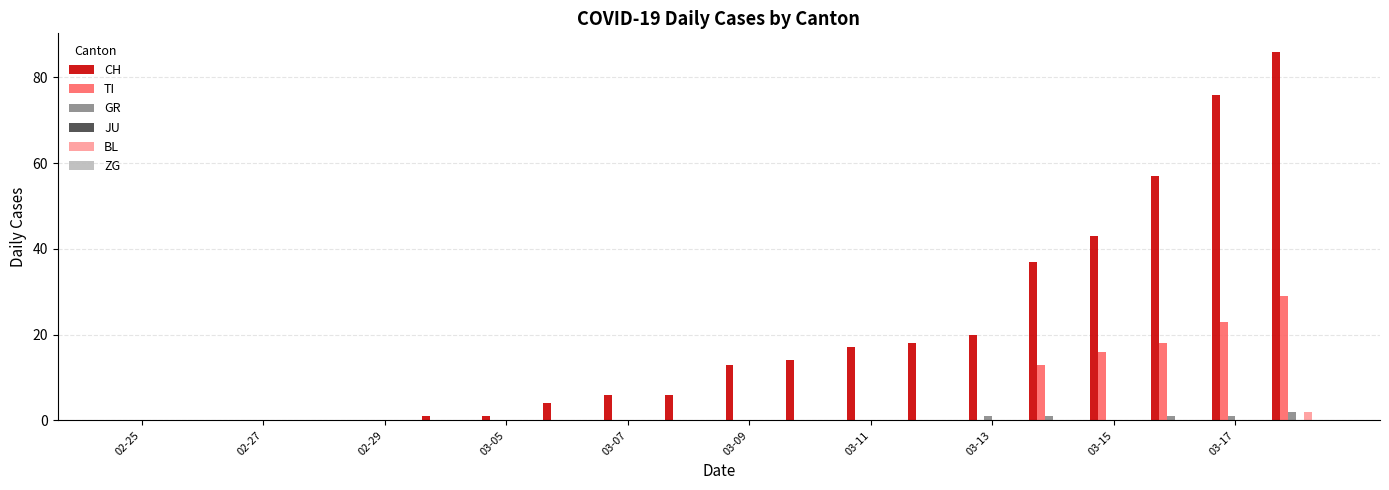

What is the maximum value shown in the chart?

86